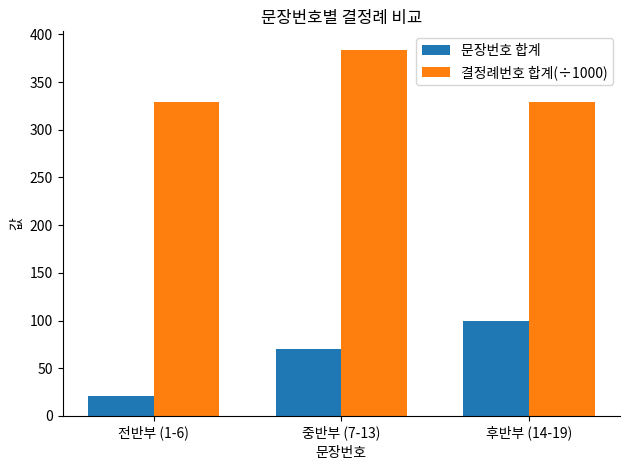

Which series has the widest spread of values?

문장번호 합계